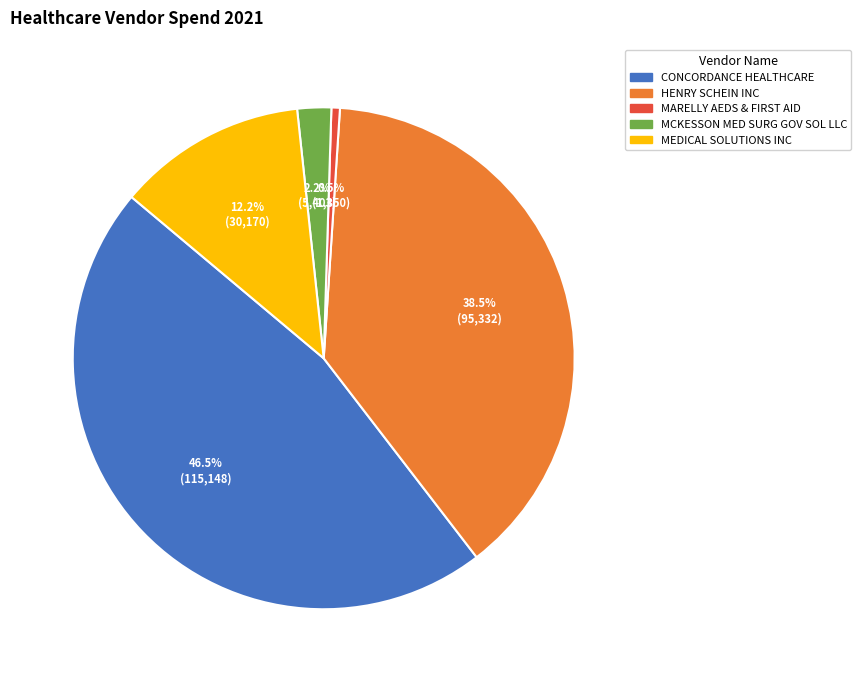

What percentage is the MEDICAL SOLUTIONS INC slice, to the nearest percent?

12%